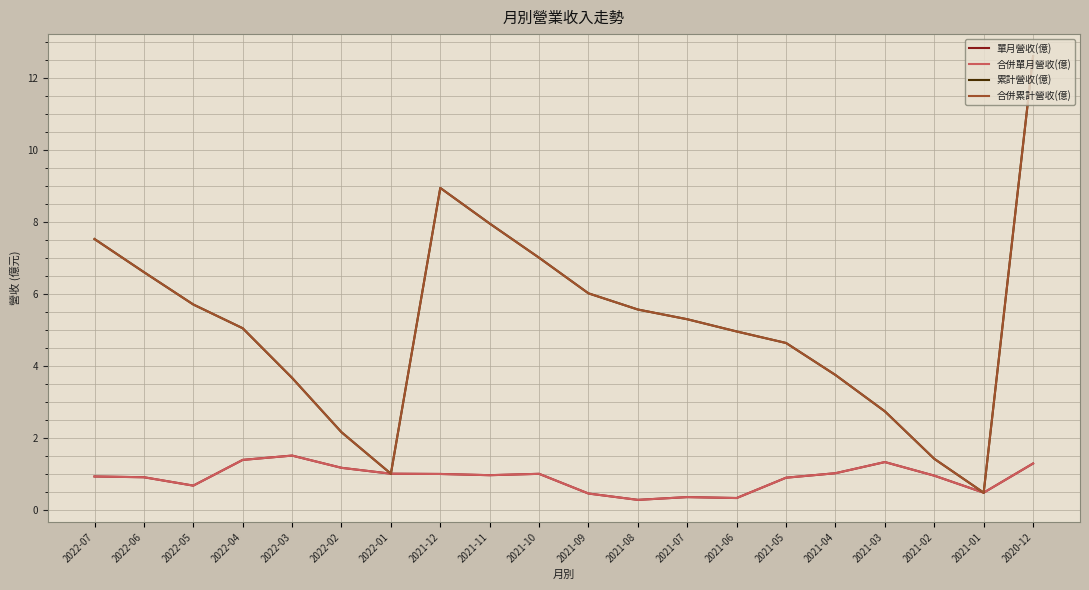

Is this an area chart (filled region under the line)?

No